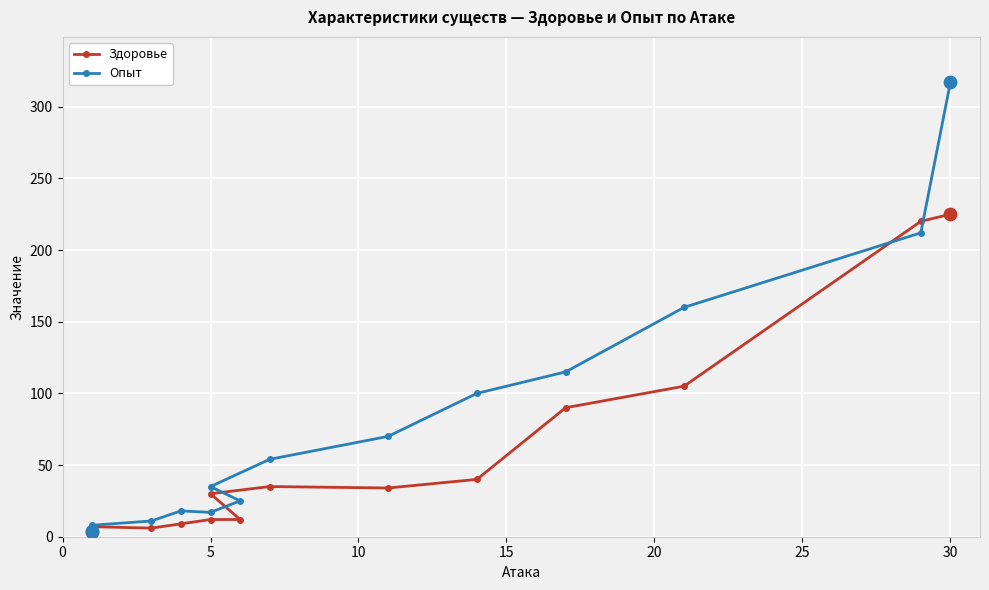

What are all the series names shown in the legend?

Здоровье, Опыт